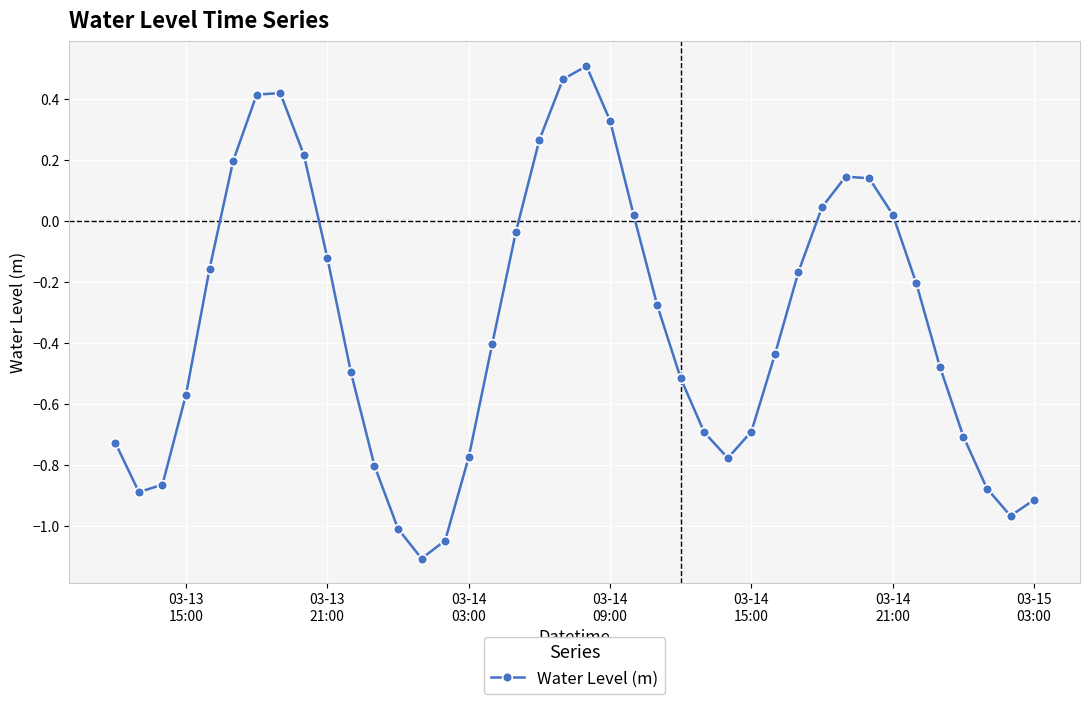

What is the minimum value shown in the chart?

-1.1